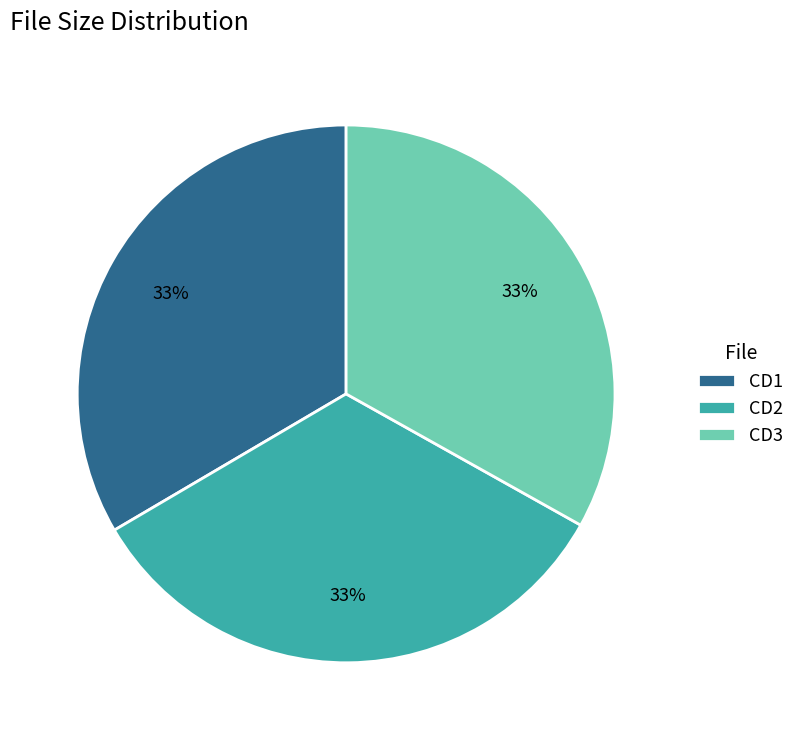

The CD2 slice represents 39% of the pie. True or false?

False